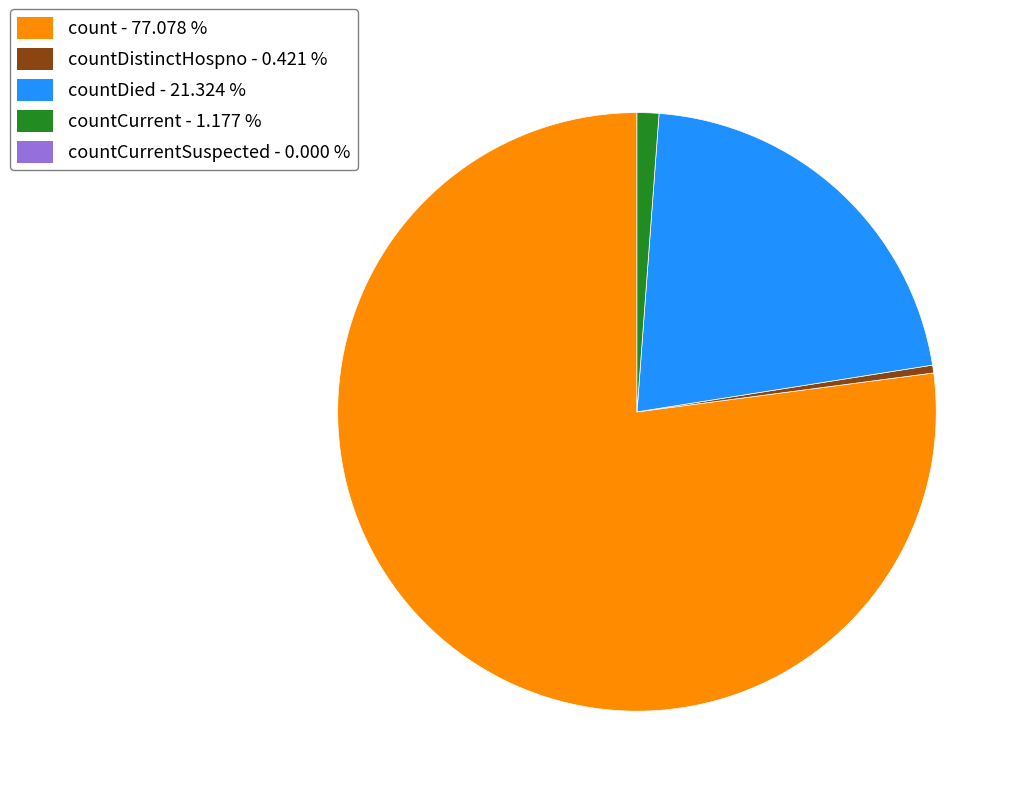

How many segments does this pie chart have?

4